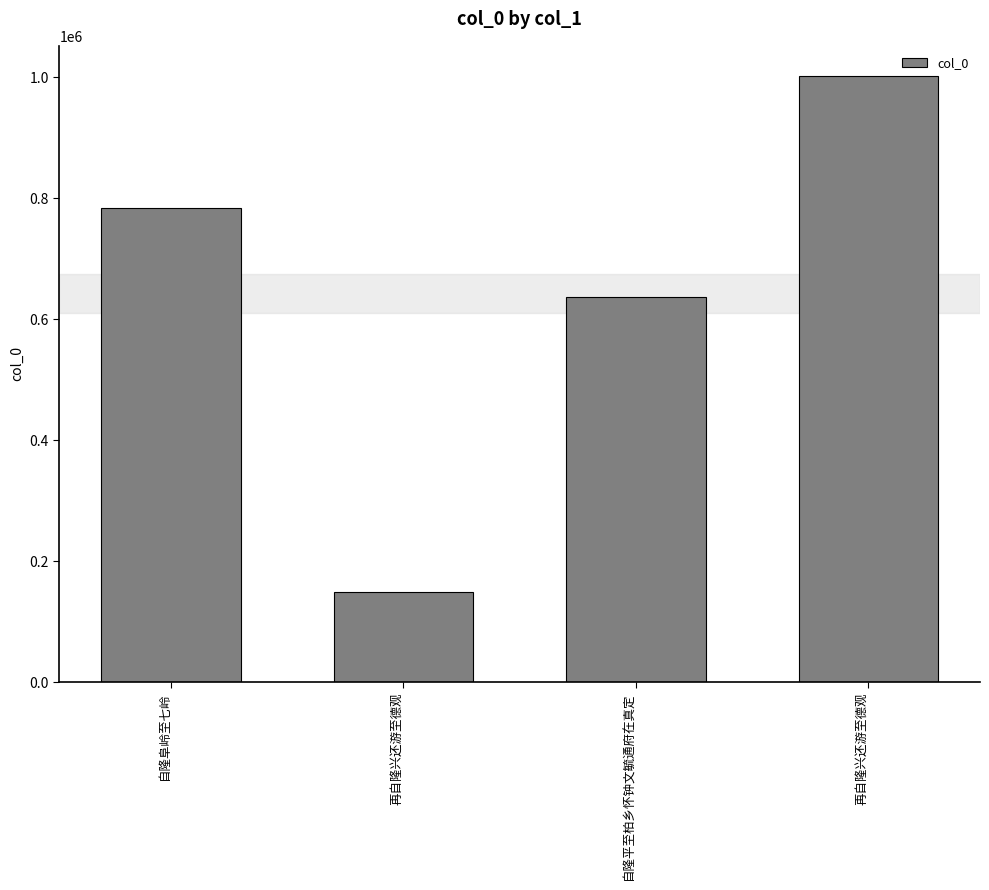

How many bars are there in total?

4